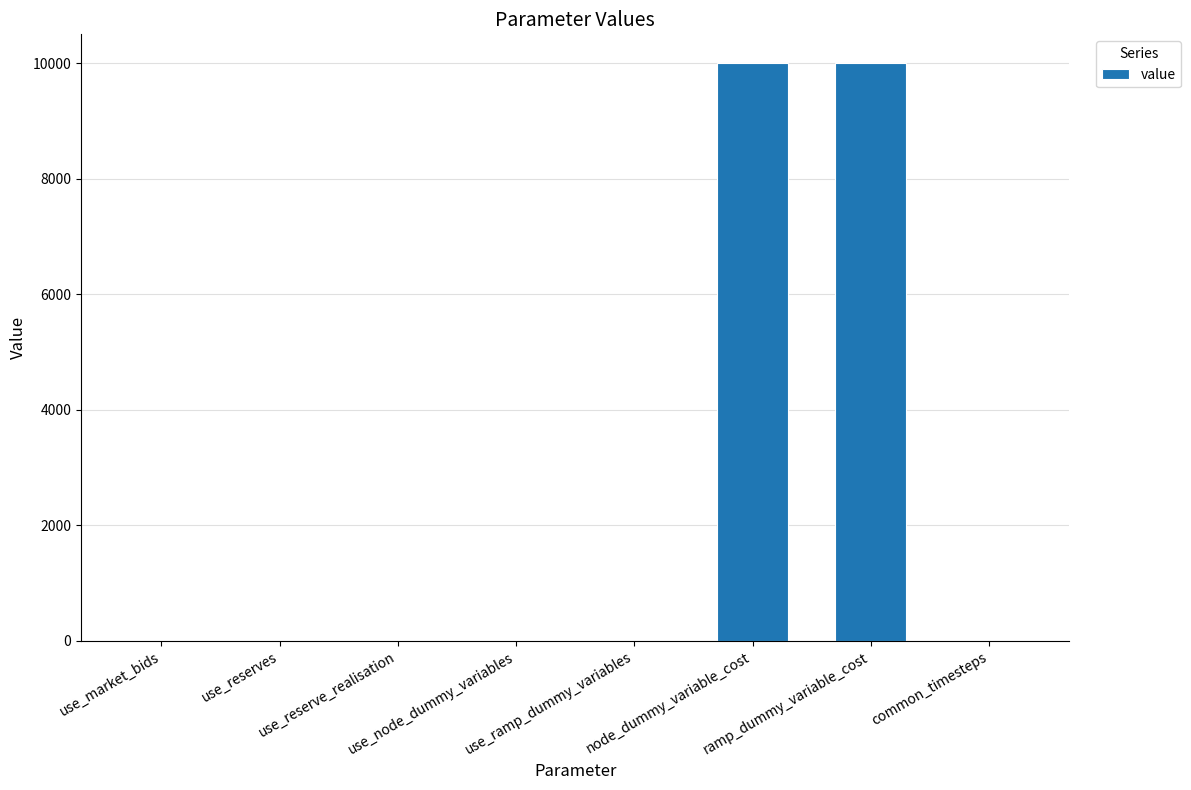

What is the greatest value displayed?

10000